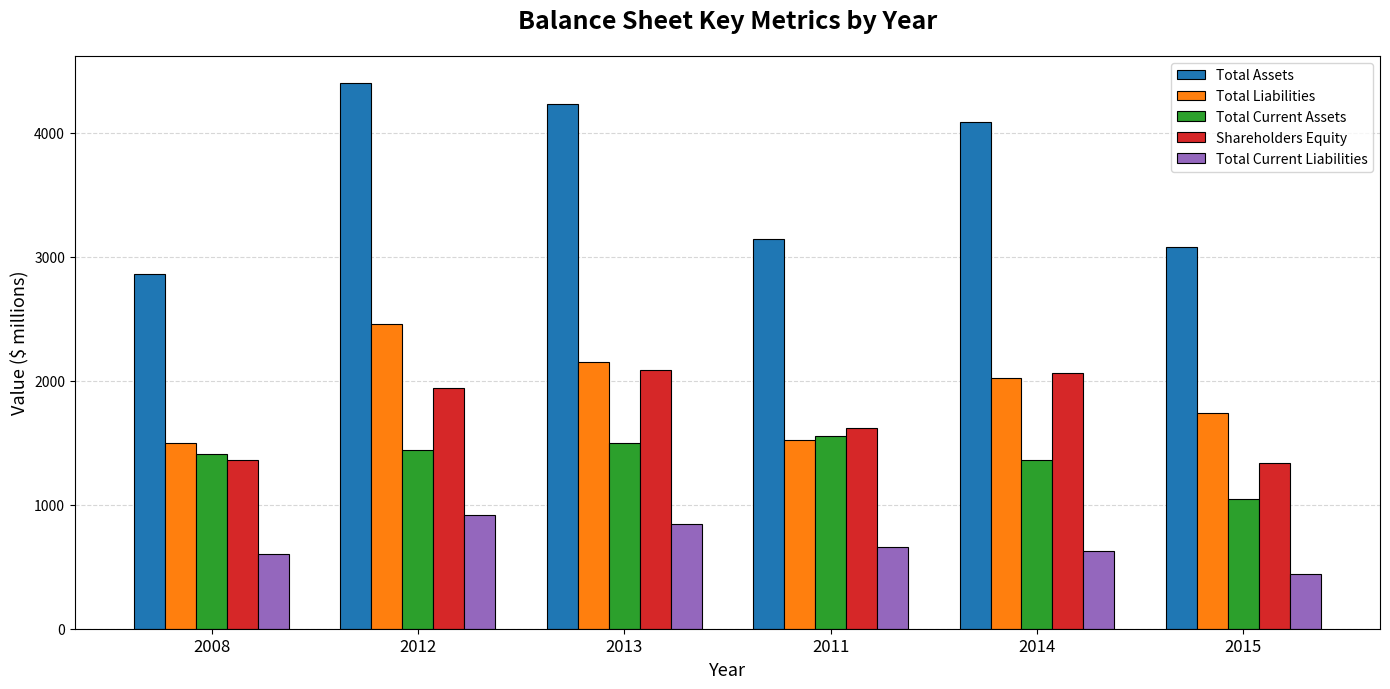

What is the difference between the Total Current Liabilities values at 2015 and 2013?

403